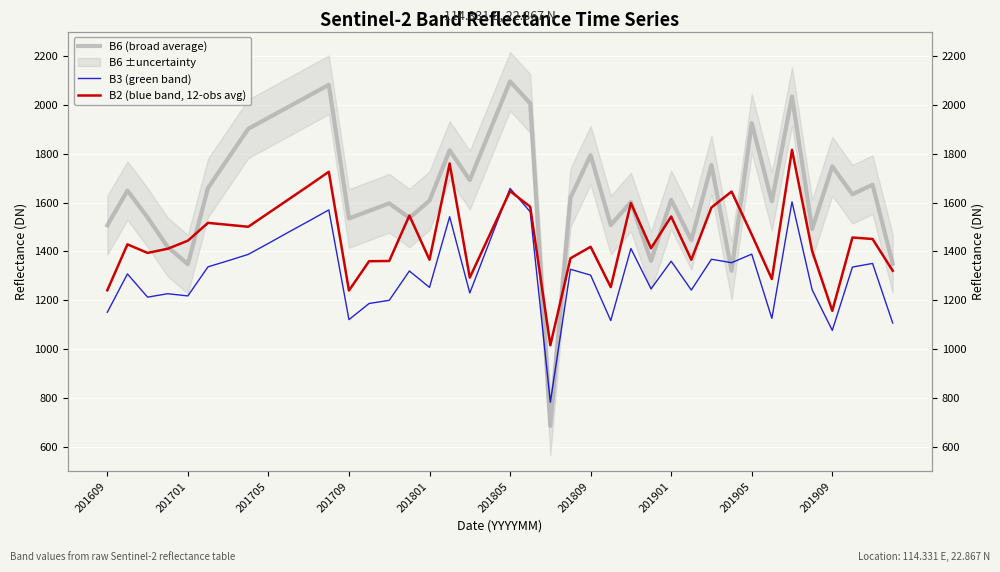

Reading right to left, extract all data points from this chart.

B6 (broad average): 1350	1673	1634	1748	1492	2034	1605	1925	1321	1754	1446	1611	1361	1602	1508	1794	1620	686	2006	2096	1894	1692	1814	1608	1537	1597	1566	1535	2082	2037	1992	1947	1902	1781	1660	1348	1418	1539	1649	1507
B3 (green band): 1107	1351	1336	1077	1243	1603	1126	1389	1354	1368	1242	1360	1247	1412	1117	1303	1327	783	1562	1658	1444	1230	1542	1253	1320	1200	1187	1121	1570	1524	1479	1433	1388	1362	1337	1218	1227	1213	1308	1151
B2 (blue band, 12-obs avg): 1321	1451	1457	1157	1402	1816	1287	1469	1645	1580	1366	1543	1413	1598	1254	1419	1372	1016	1583	1647	1470	1293	1760	1366	1547	1361	1360	1240	1726	1669	1613	1557	1501	1509	1517	1444	1411	1394	1429	1241